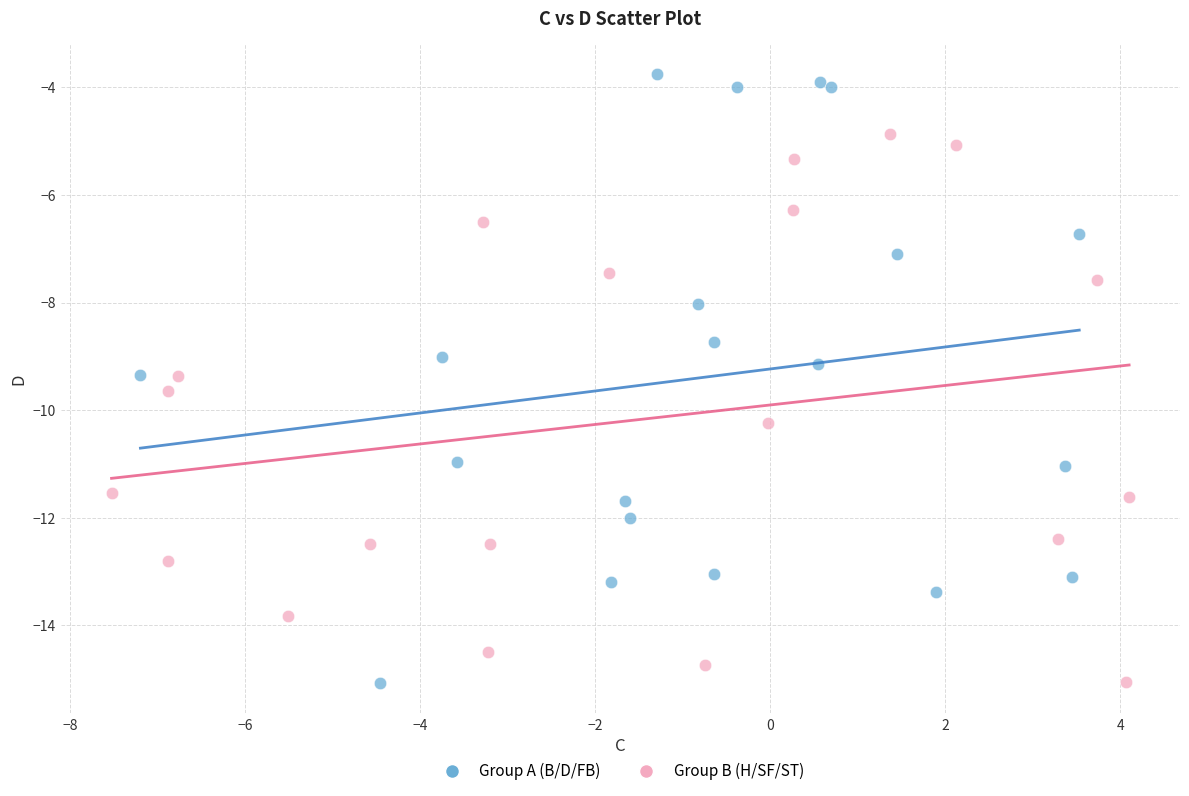

Which series contains the highest Y value?

Group A (B/D/FB)